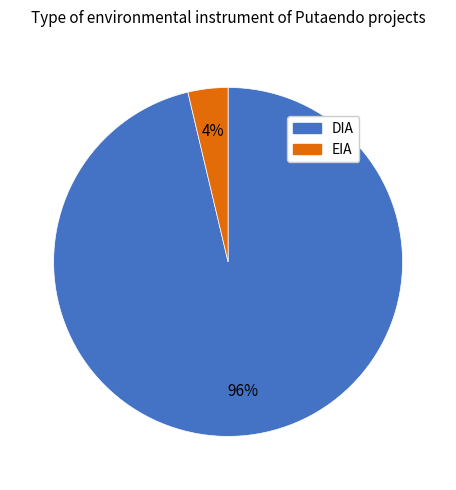

How many segments does this pie chart have?

2